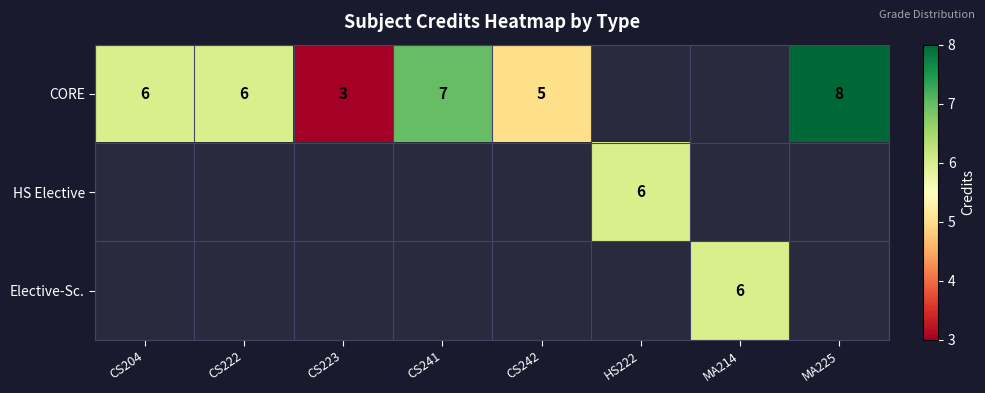

At how many categories does at least one series exceed 7?

1